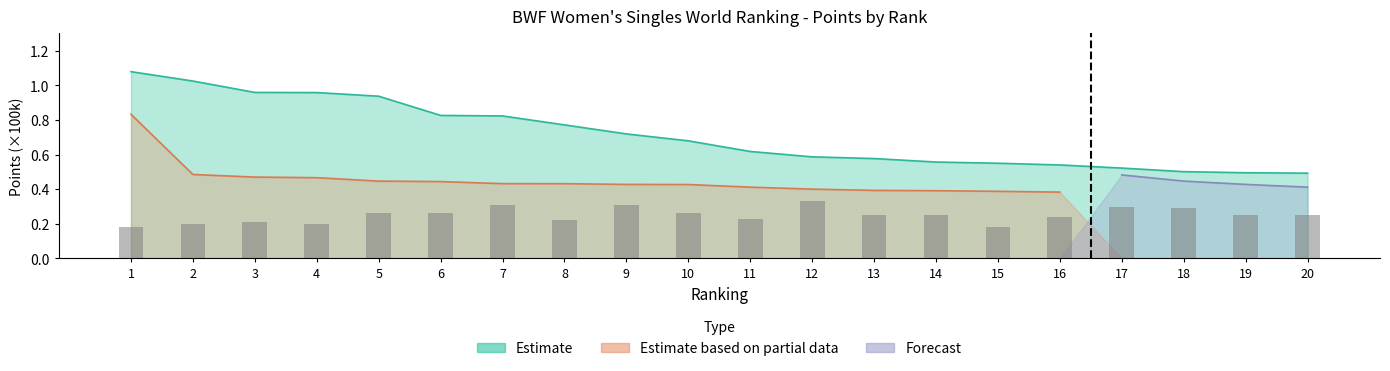

Rank the categories by value from highest to lowest.

12, 7, 9, 17, 18, 5, 6, 10, 13, 14, 19, 20, 16, 11, 8, 3, 2, 4, 1, 15